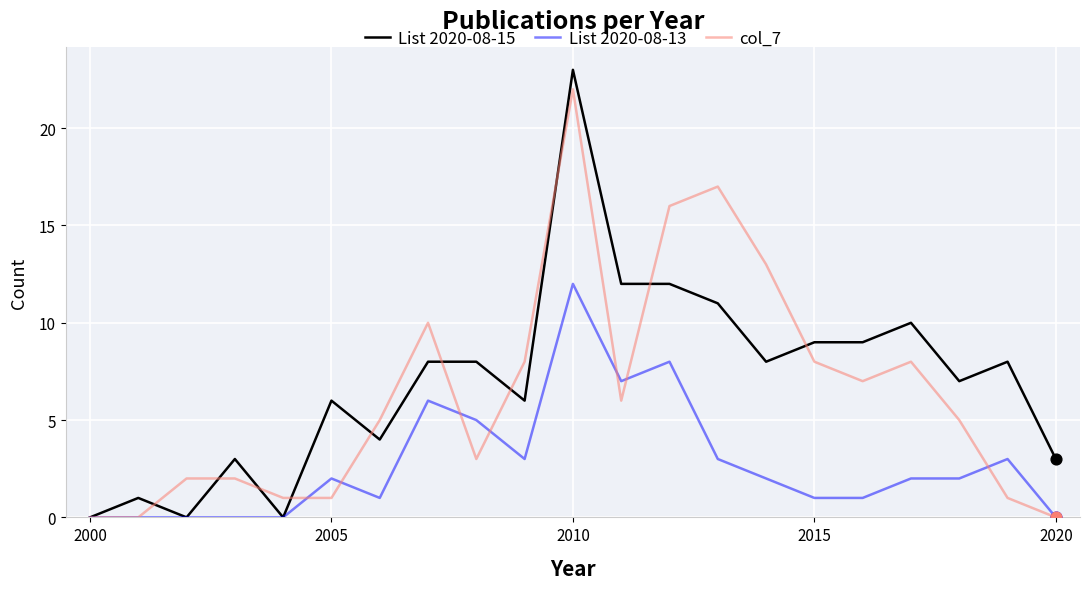

Which series has the largest total across all categories?

List 2020-08-15